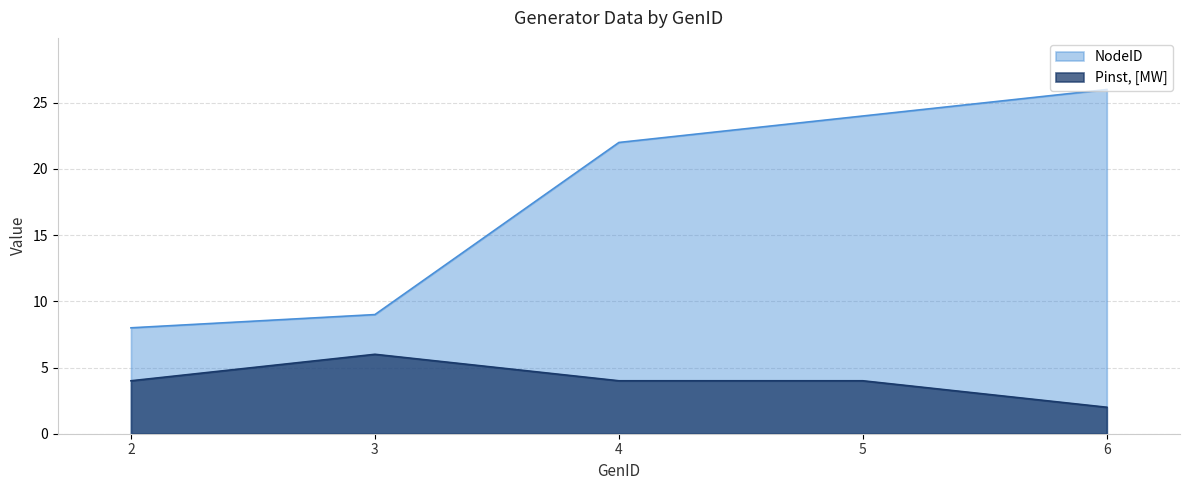

Rank the categories by Pinst, [MW] value from lowest to highest.

6, 2, 4, 5, 3